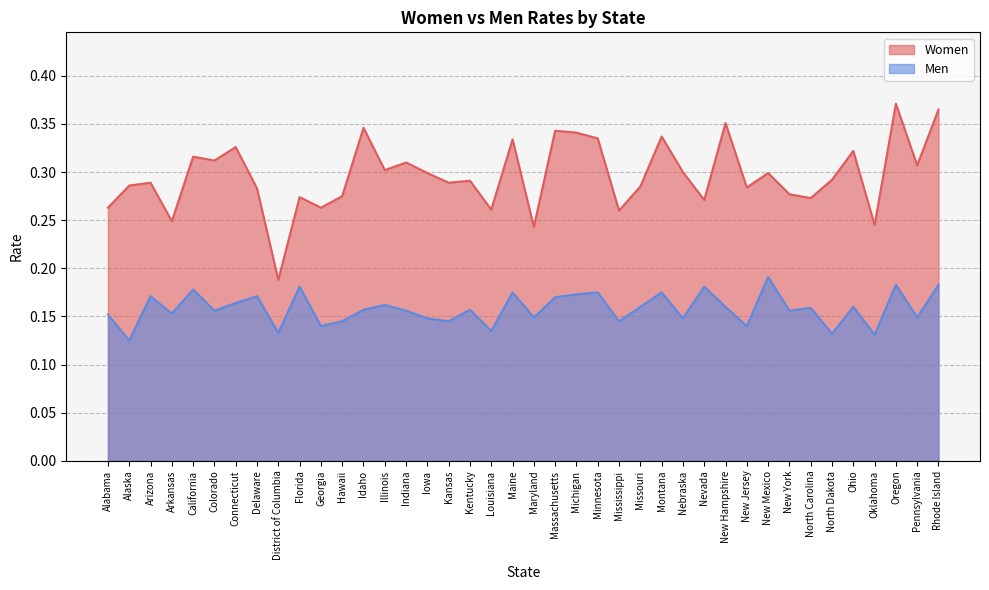

Reading right to left, transcribe all the data shown in this chart.

Women: 0.4	0.3	0.4	0.2	0.3	0.3	0.3	0.3	0.3	0.3	0.4	0.3	0.3	0.3	0.3	0.3	0.3	0.3	0.3	0.2	0.3	0.3	0.3	0.3	0.3	0.3	0.3	0.3	0.3	0.3	0.3	0.2	0.3	0.3	0.3	0.3	0.2	0.3	0.3	0.3
Men: 0.2	0.1	0.2	0.1	0.2	0.1	0.2	0.2	0.2	0.1	0.2	0.2	0.1	0.2	0.2	0.1	0.2	0.2	0.2	0.1	0.2	0.1	0.2	0.1	0.1	0.2	0.2	0.2	0.1	0.1	0.2	0.1	0.2	0.2	0.2	0.2	0.2	0.2	0.1	0.2